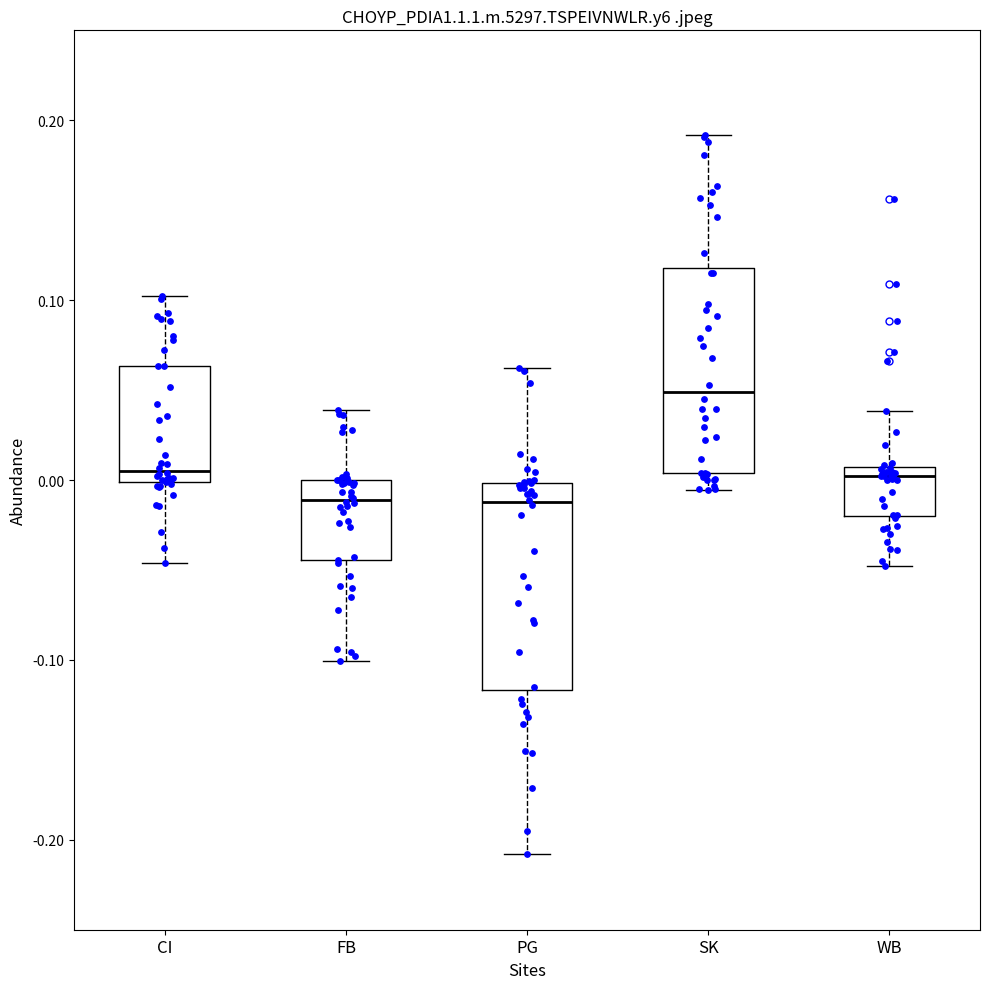

Reading left to right, read every box against the y-axis: the position of its median line, the range the box covers, and the ends of its whiskers. The values are not printed on the chart, so give them approximately, as read against the axis.

CI: median 0.01, box 0.00 to 0.06, whiskers -0.05 to 0.10
FB: median -0.01, box -0.04 to 0.00, whiskers -0.10 to 0.04
PG: median -0.01, box -0.12 to 0.00, whiskers -0.21 to 0.06
SK: median 0.05, box 0.00 to 0.12, whiskers -0.01 to 0.19
WB: median 0.00, box -0.02 to 0.01, whiskers -0.05 to 0.04